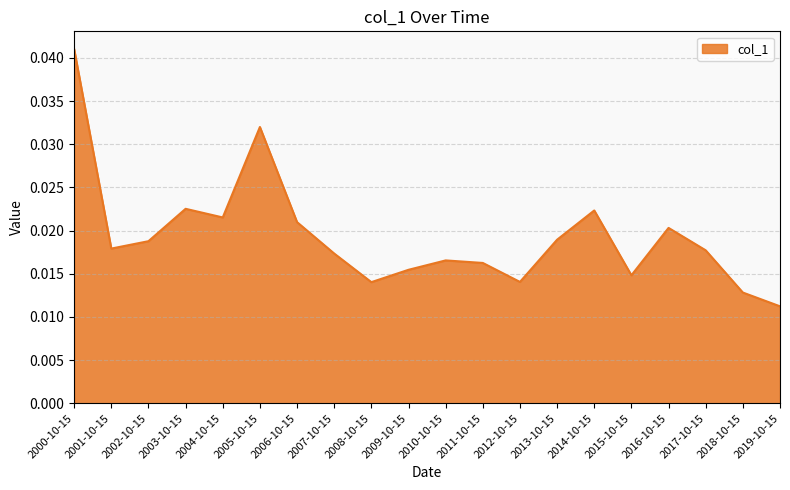

Where is the first local maximum?

2003-10-15